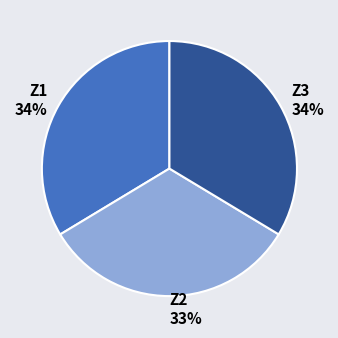

Approximately how many times larger is the value at Z2 compared to Z3?

1.0